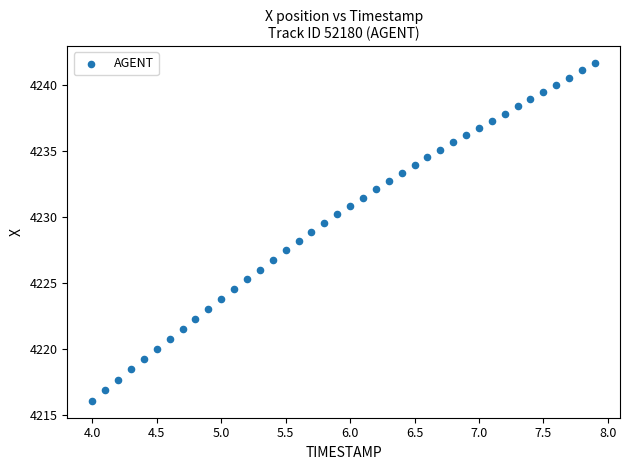

What is the range of Y values (max minus min)?

25.6